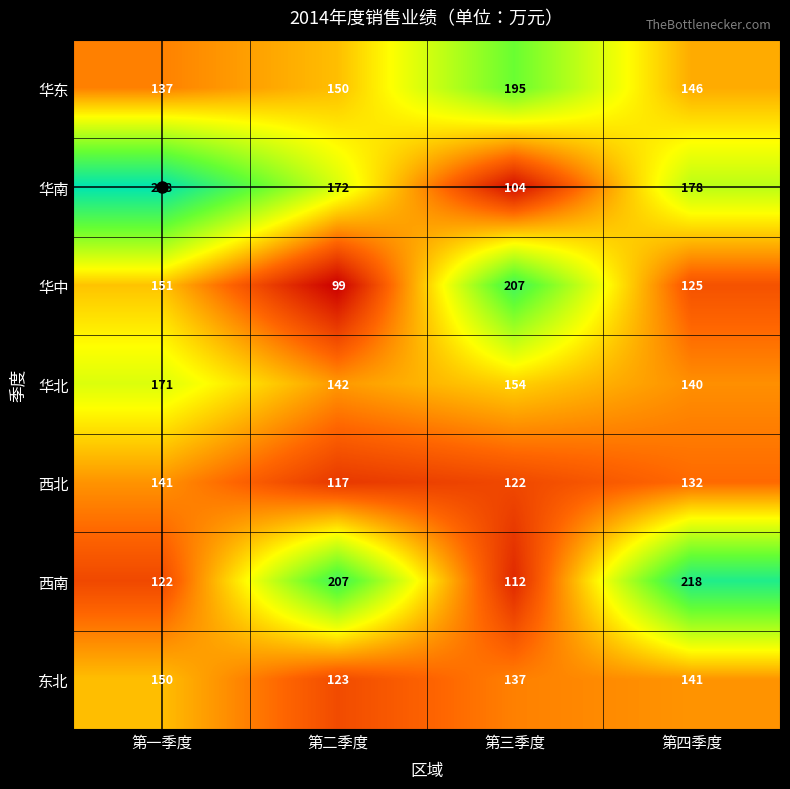

What is the difference between the highest and lowest values at 第二季度?

108